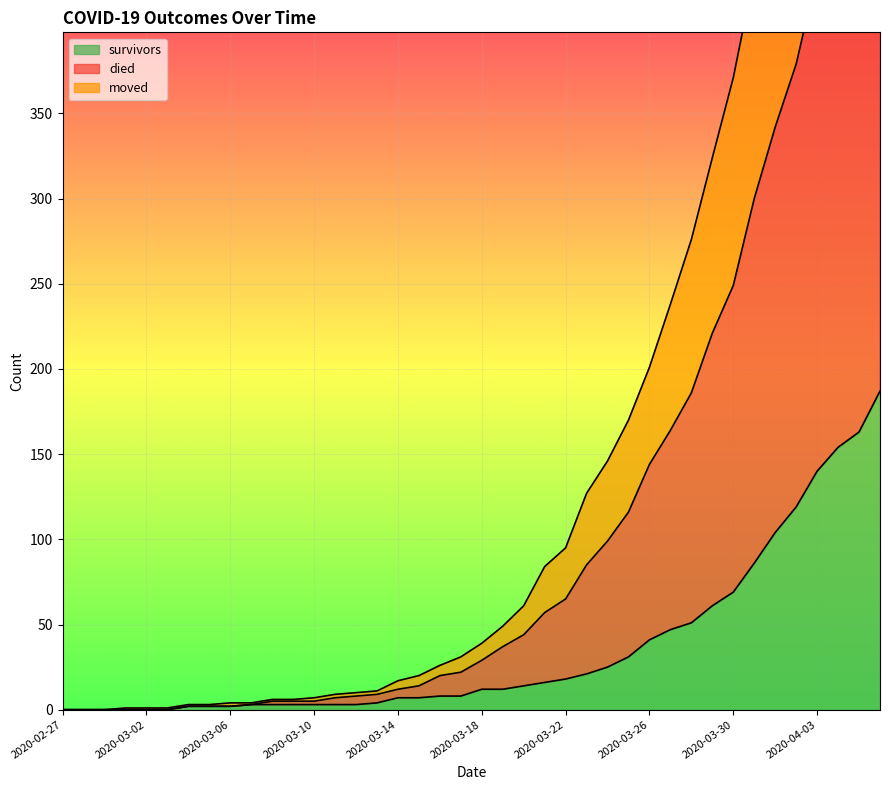

What is the difference between the survivors values at 2020-02-28 and 2020-03-11?

3